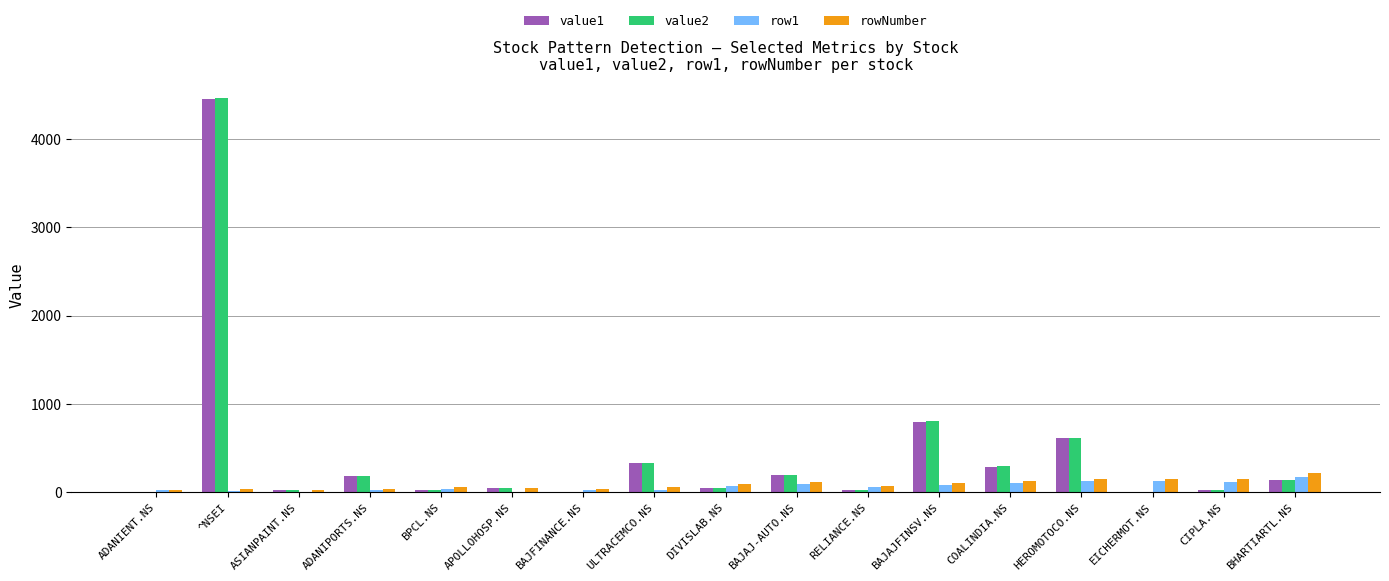

How many categories are shown in the chart?

17